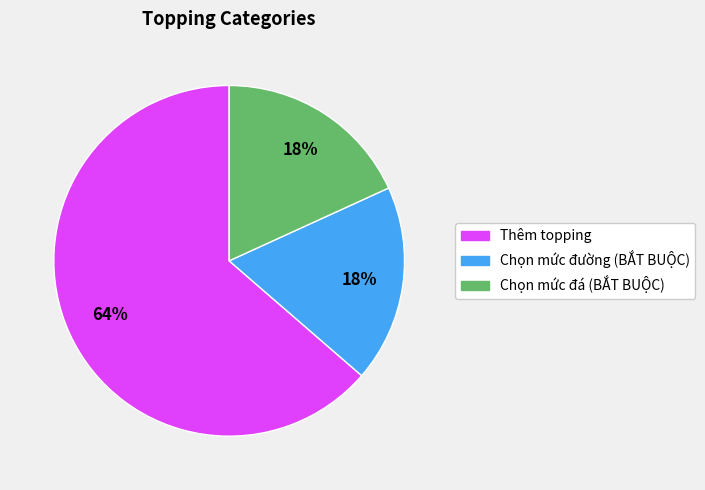

Is there a majority slice in this chart?

Yes